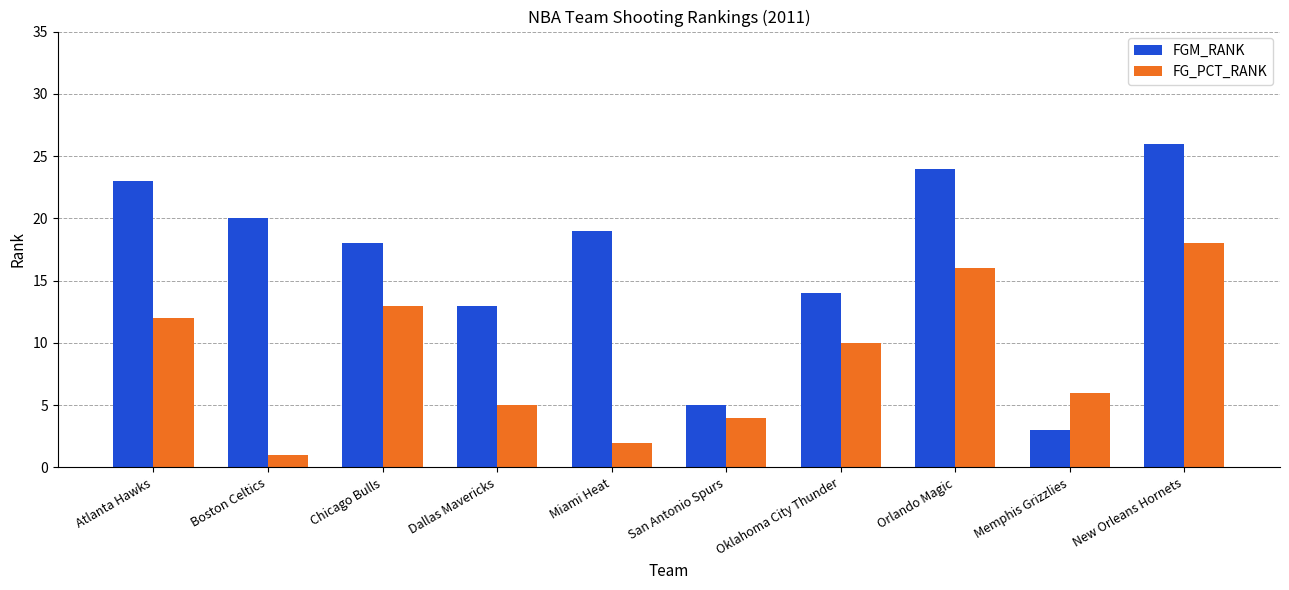

At New Orleans Hornets, list the series in order from smallest to largest.

FG_PCT_RANK, FGM_RANK